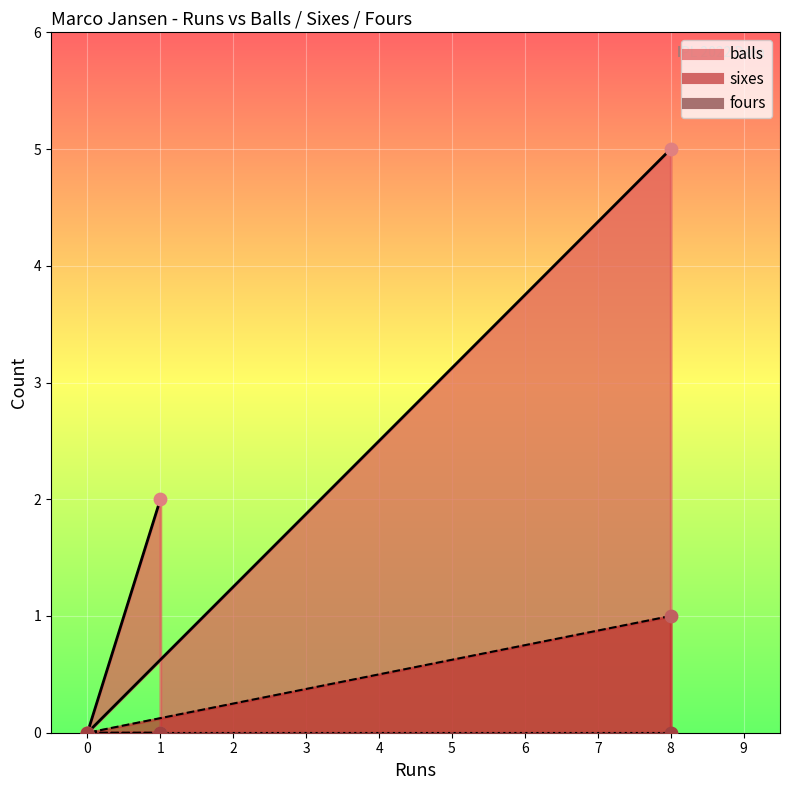

Is the value of balls at 8 greater than the value of sixes at 1?

Yes